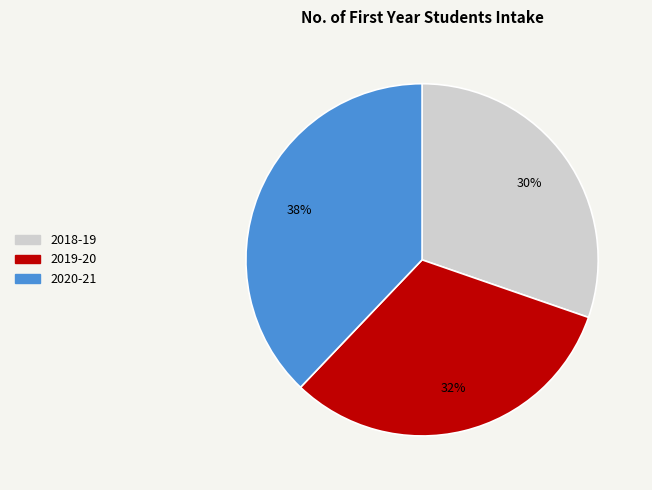

To the nearest percent, what is the difference between the 2019-20 and 2018-19 slice percentages?

2%